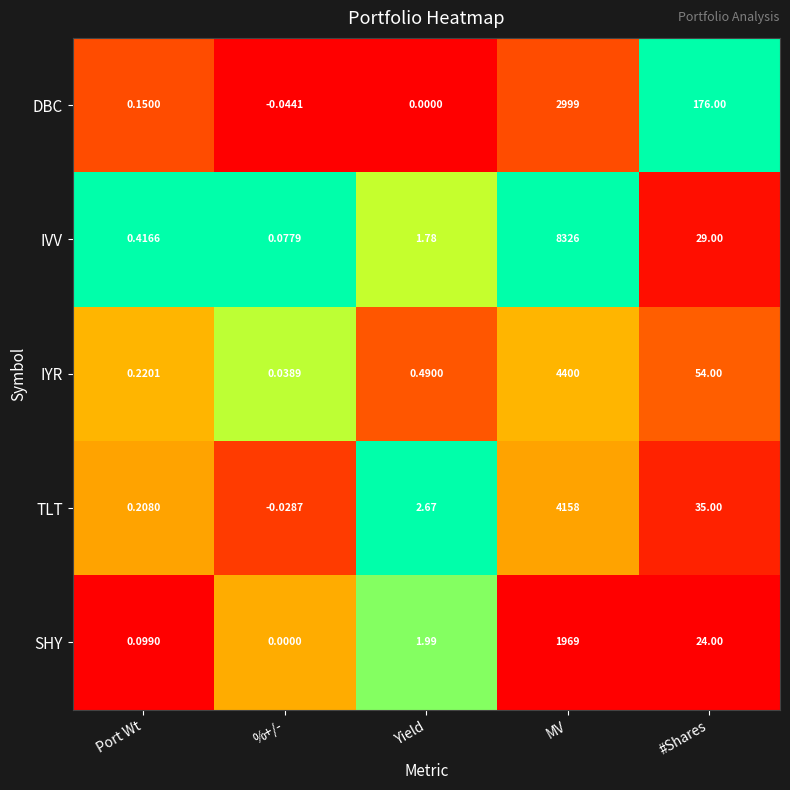

Which series has the largest total across all categories?

IVV